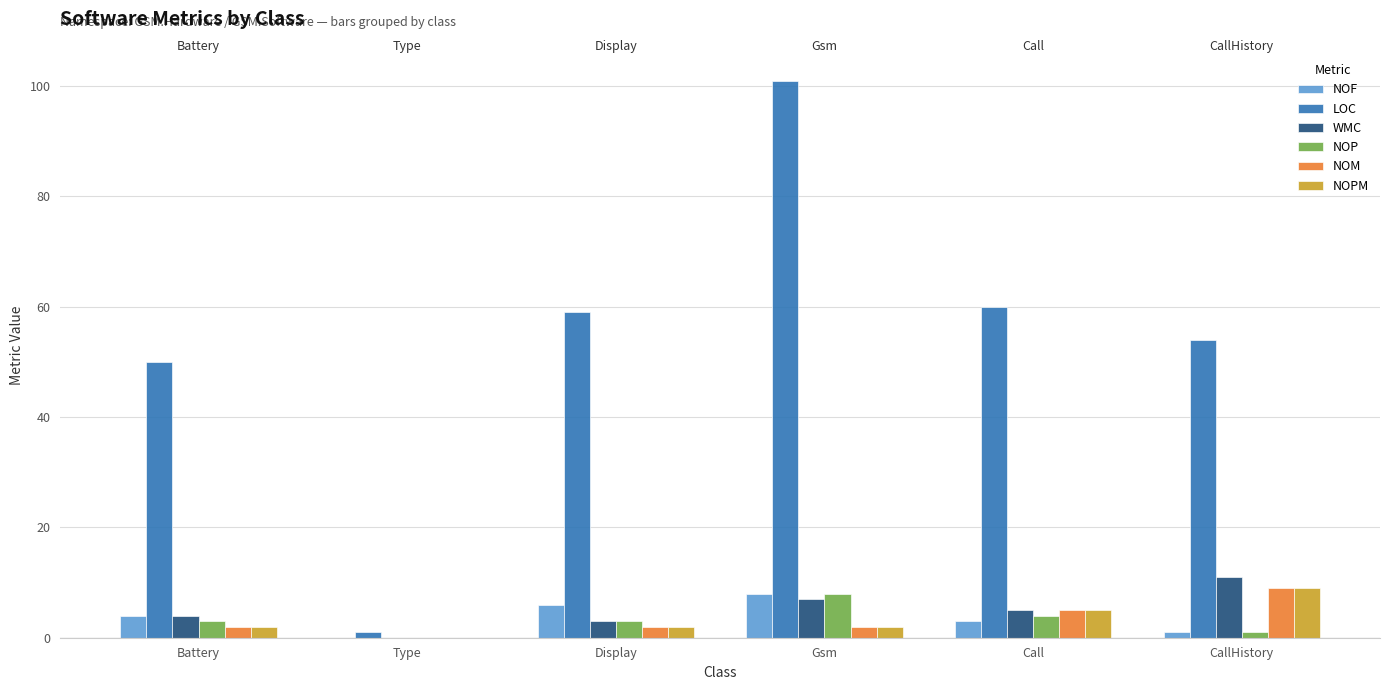

Which series has the widest spread of values?

LOC